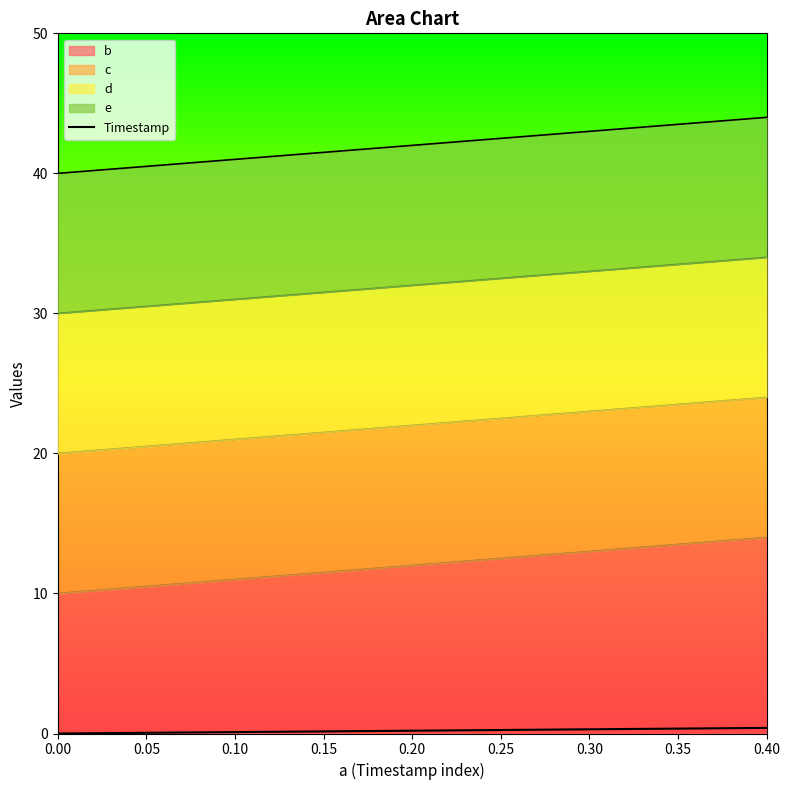

True or false: the data shows 0.1 at 0.05.

True